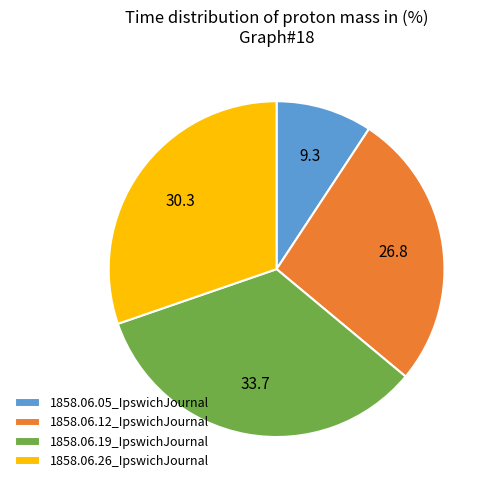

Is the sum of 1858.06.12_IpswichJournal and 1858.06.05_IpswichJournal greater than half?

No